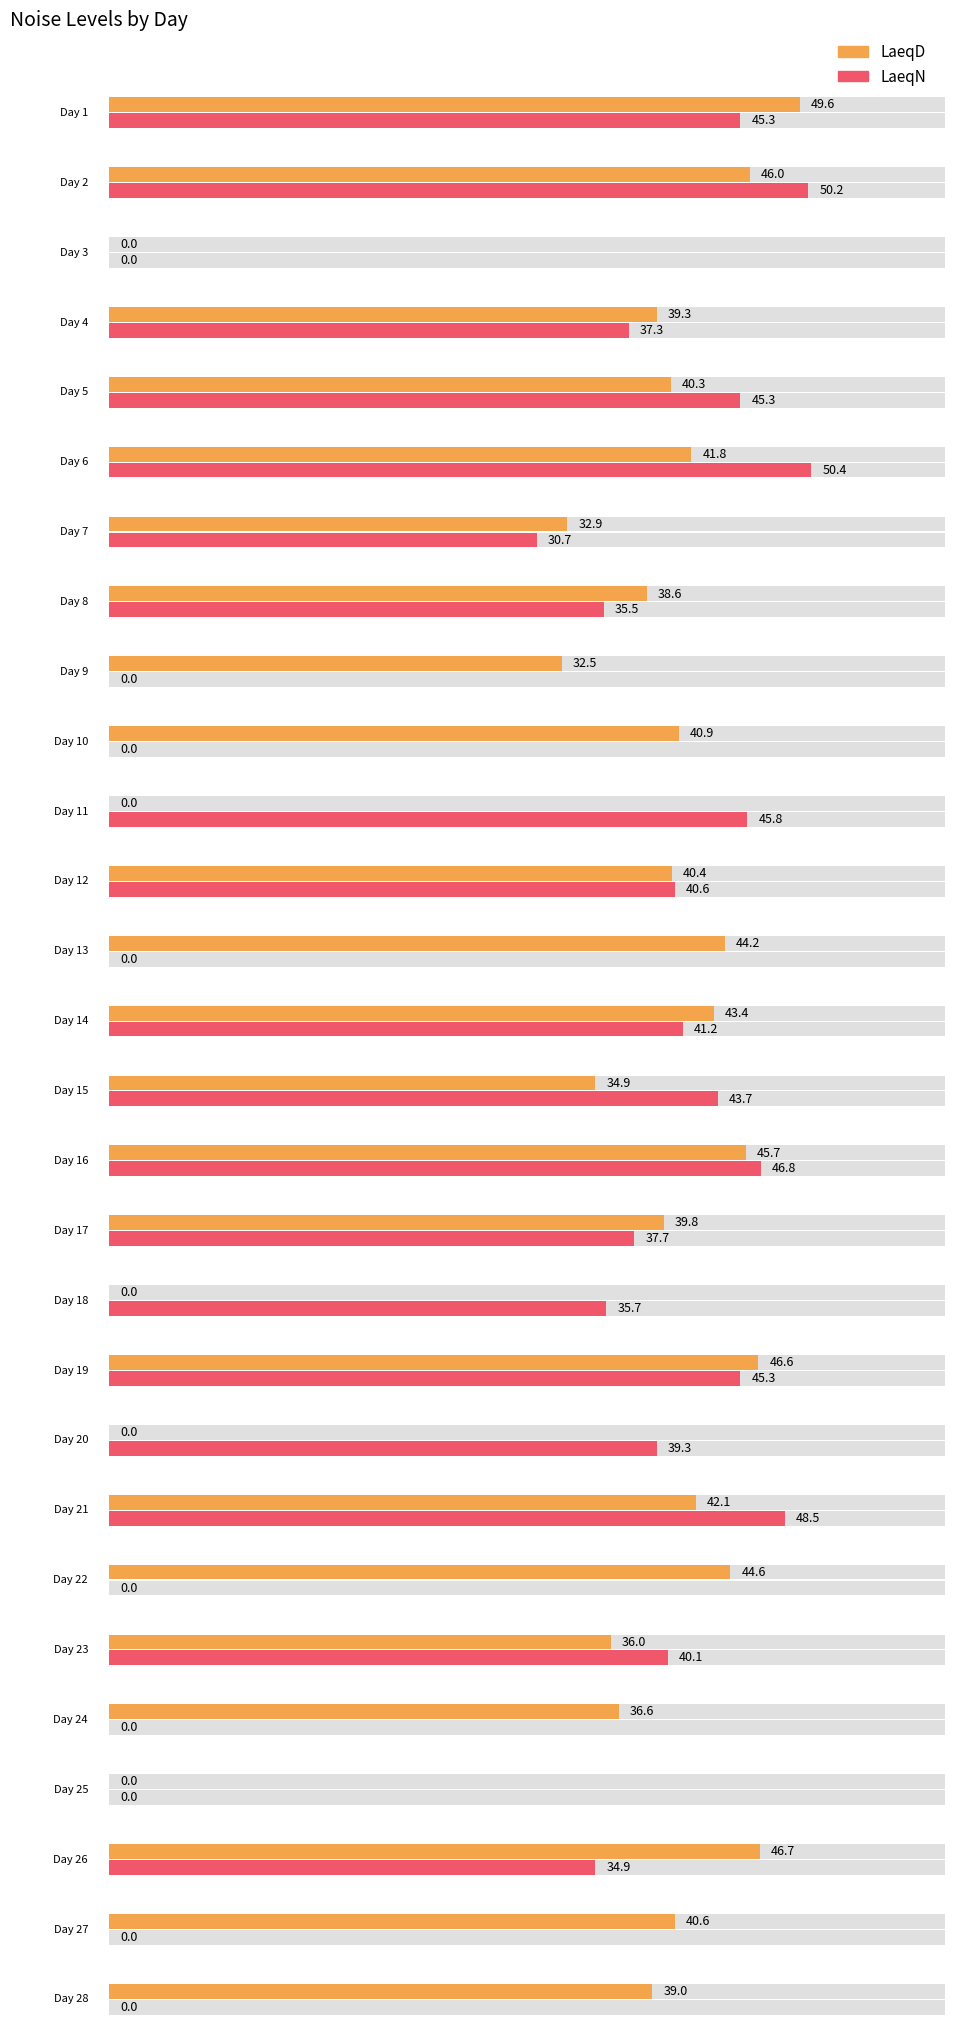

Which label corresponds to the smallest value in the chart?

3